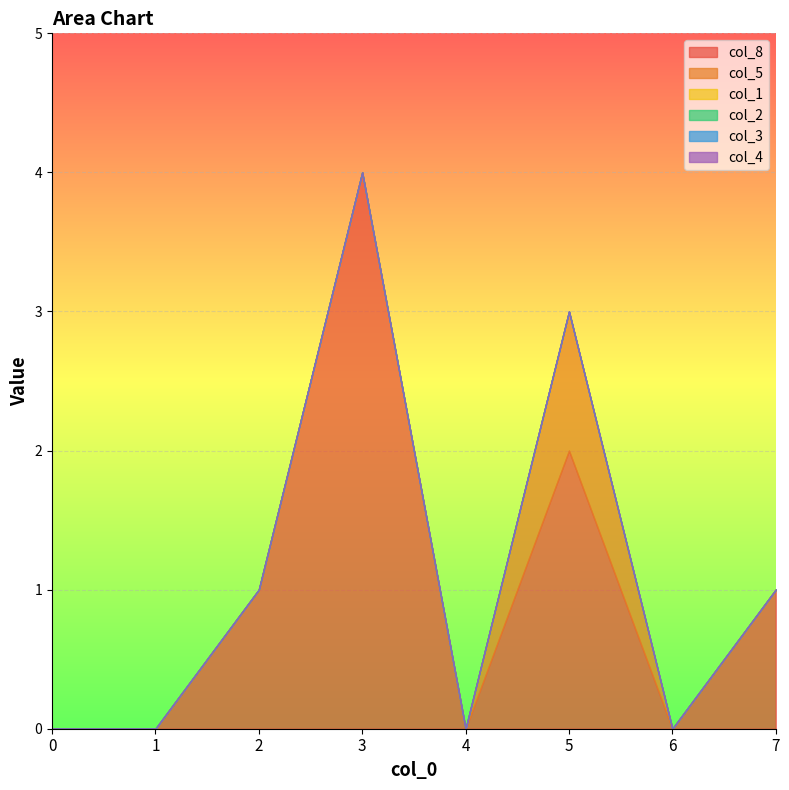

Which category has the highest value across all series?

3